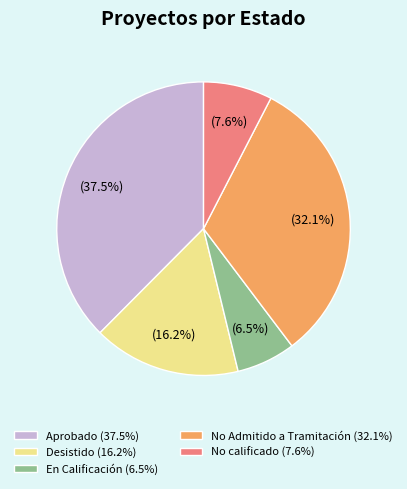

How many slices are in this pie chart?

5